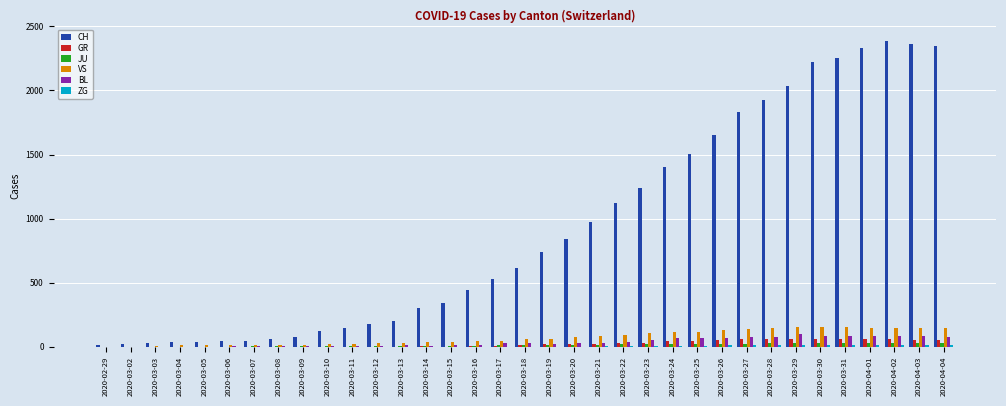

Is it true that VS equals 221 at 2020-03-27?

False